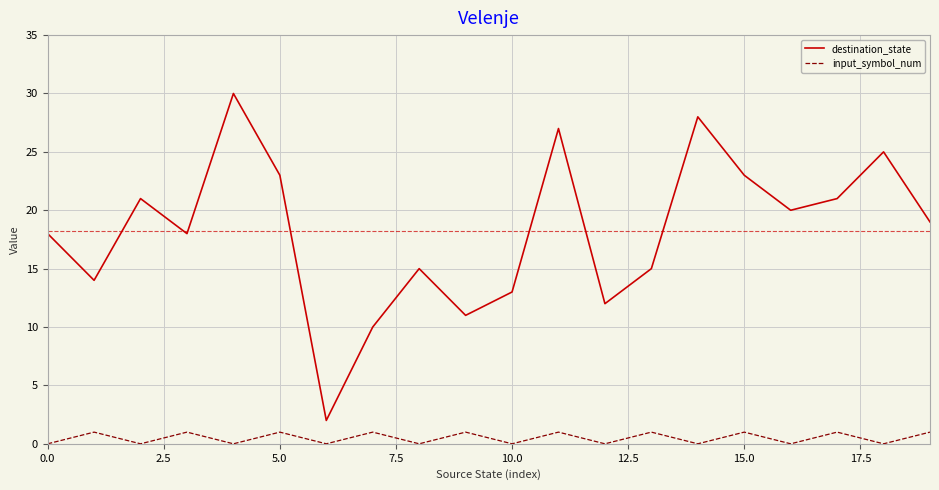

Which series has the largest total across all categories?

destination_state